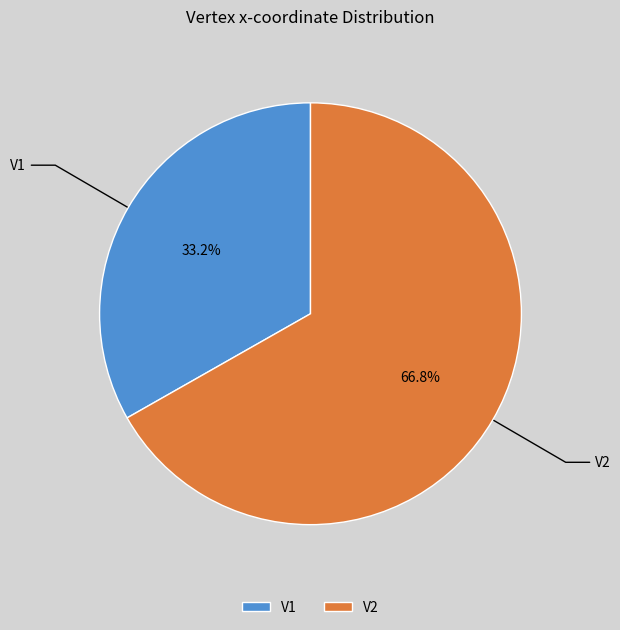

Is it true that V1 is 33% of the pie?

True